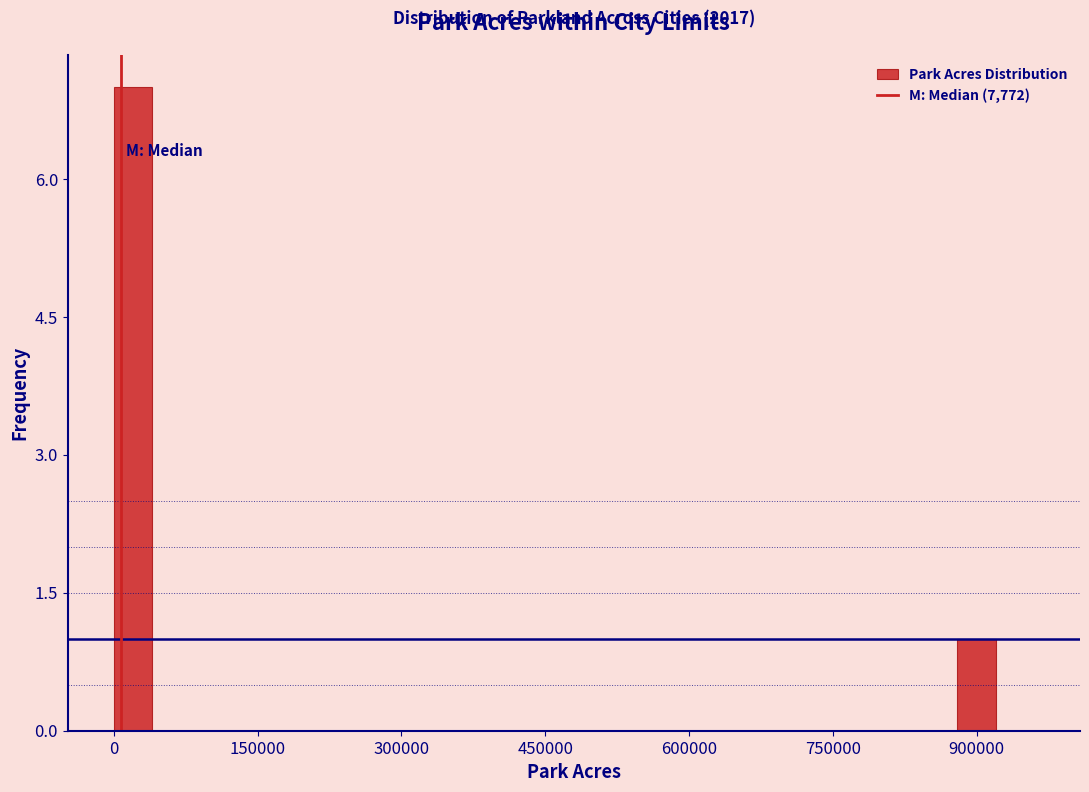

Read against the x-axis, roughly where is the centre of the tallest bar?

20000